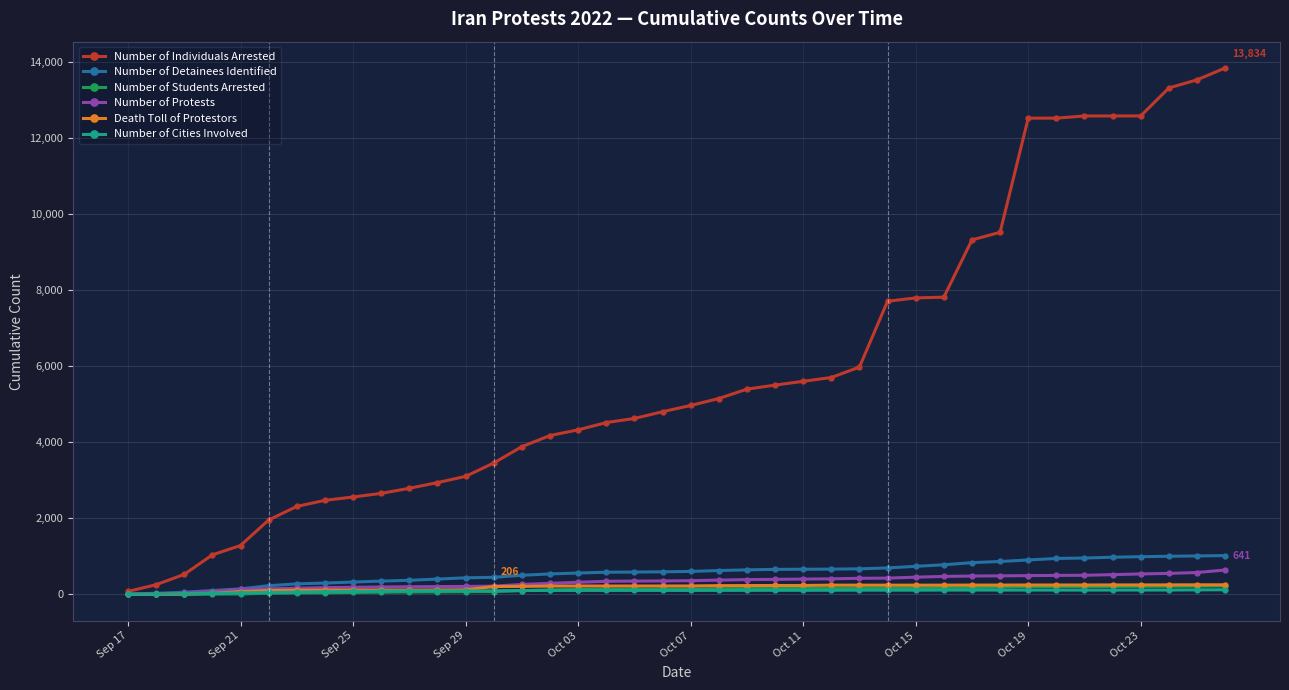

Which series has the largest total across all categories?

Number of Individuals Arrested